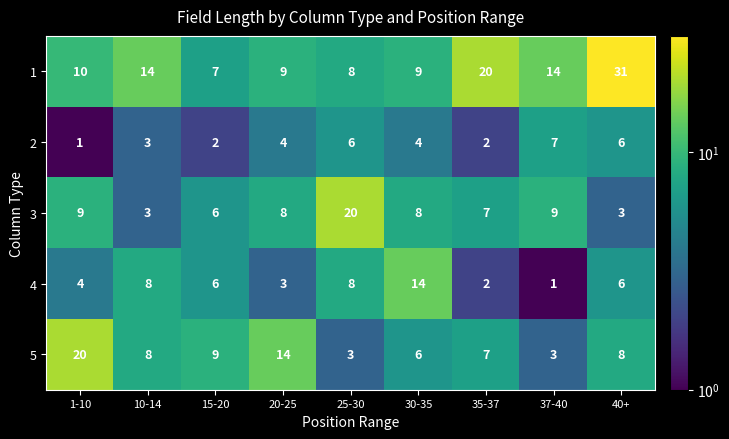

What value does the 5 series have at 1-10, to the nearest 5?

20